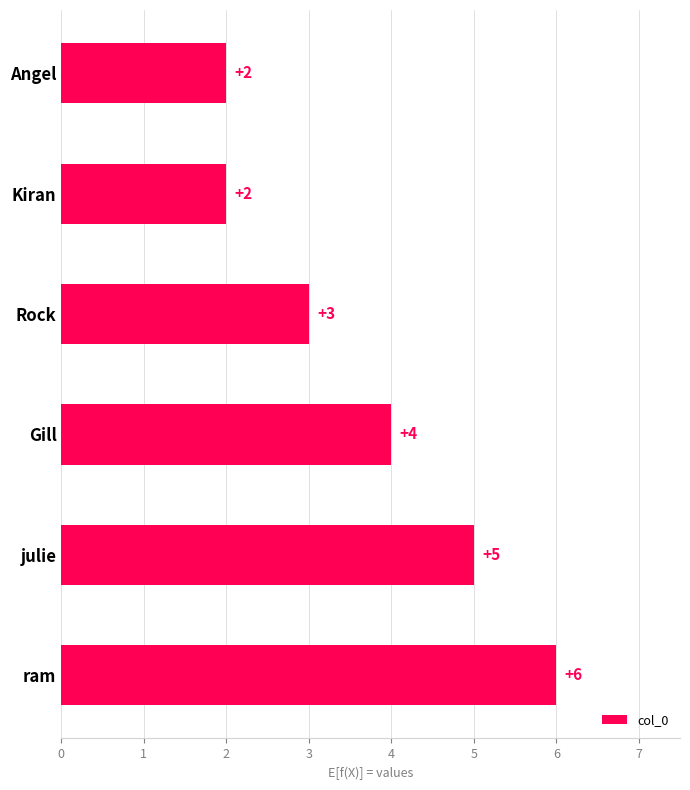

What is the change in value from Rock to ram?

+3